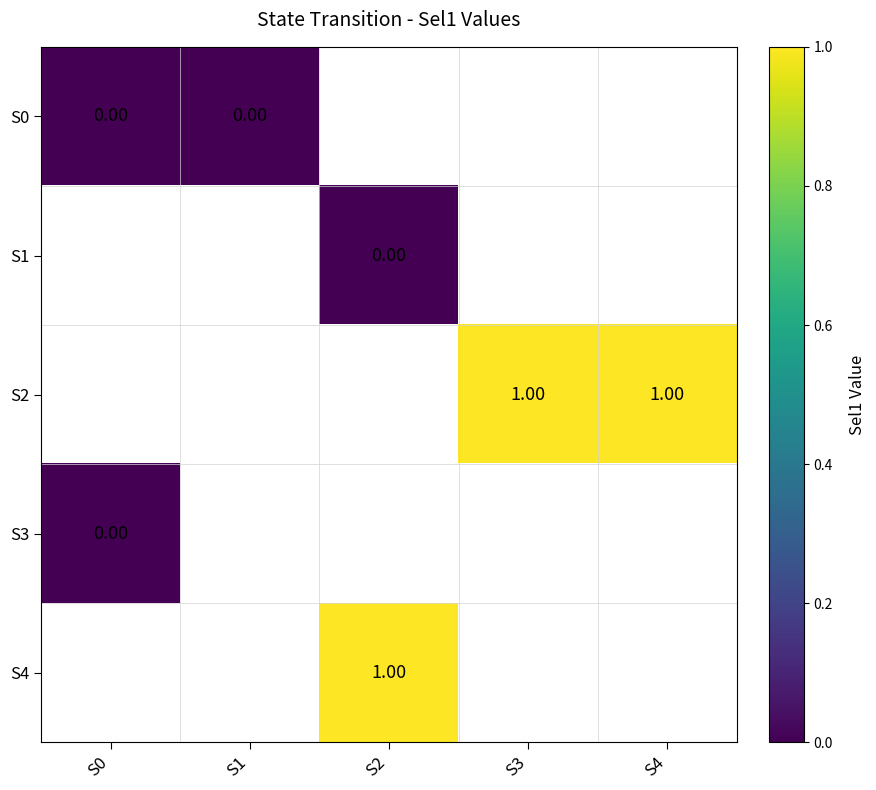

List the labels in order of S3 value, largest first.

S0, S1, S2, S3, S4